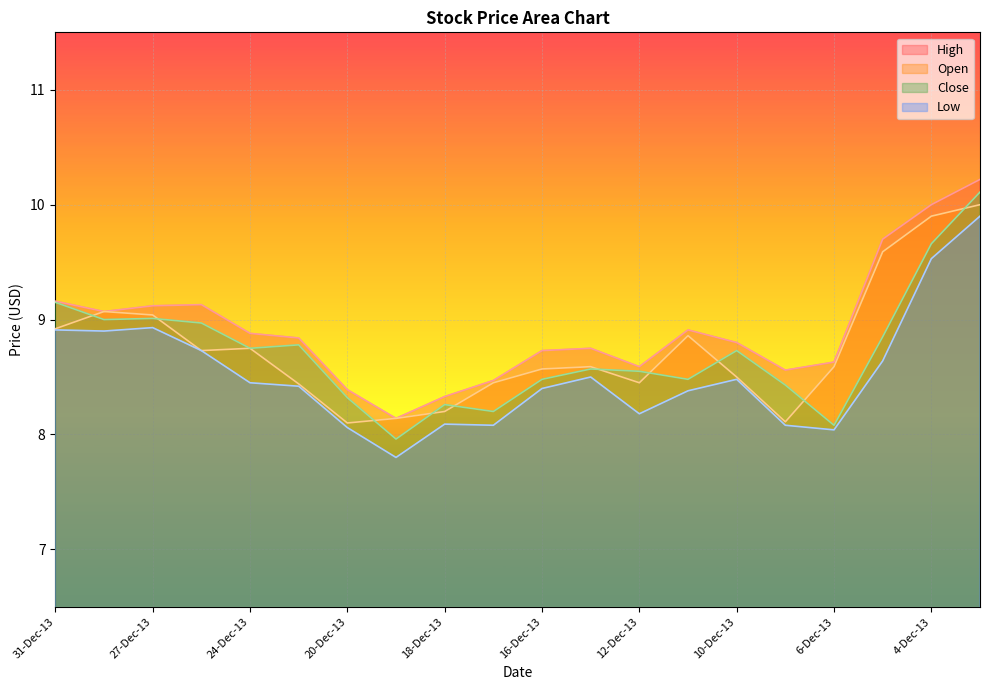

What is the label of the 5th point from the left?

24-Dec-13